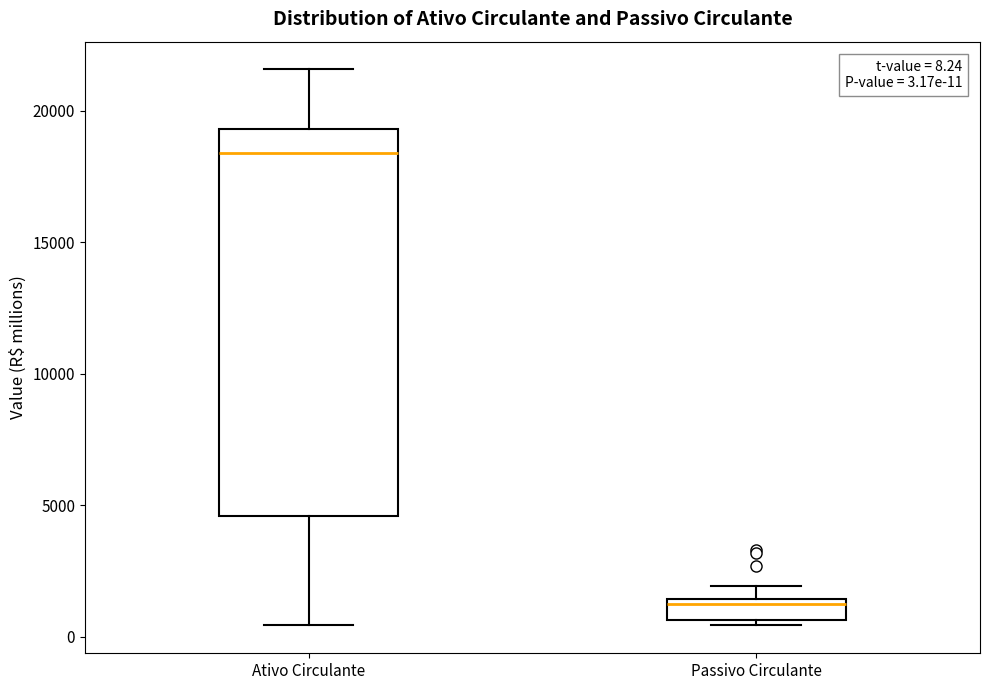

Which box has the lowest median line?

Passivo Circulante